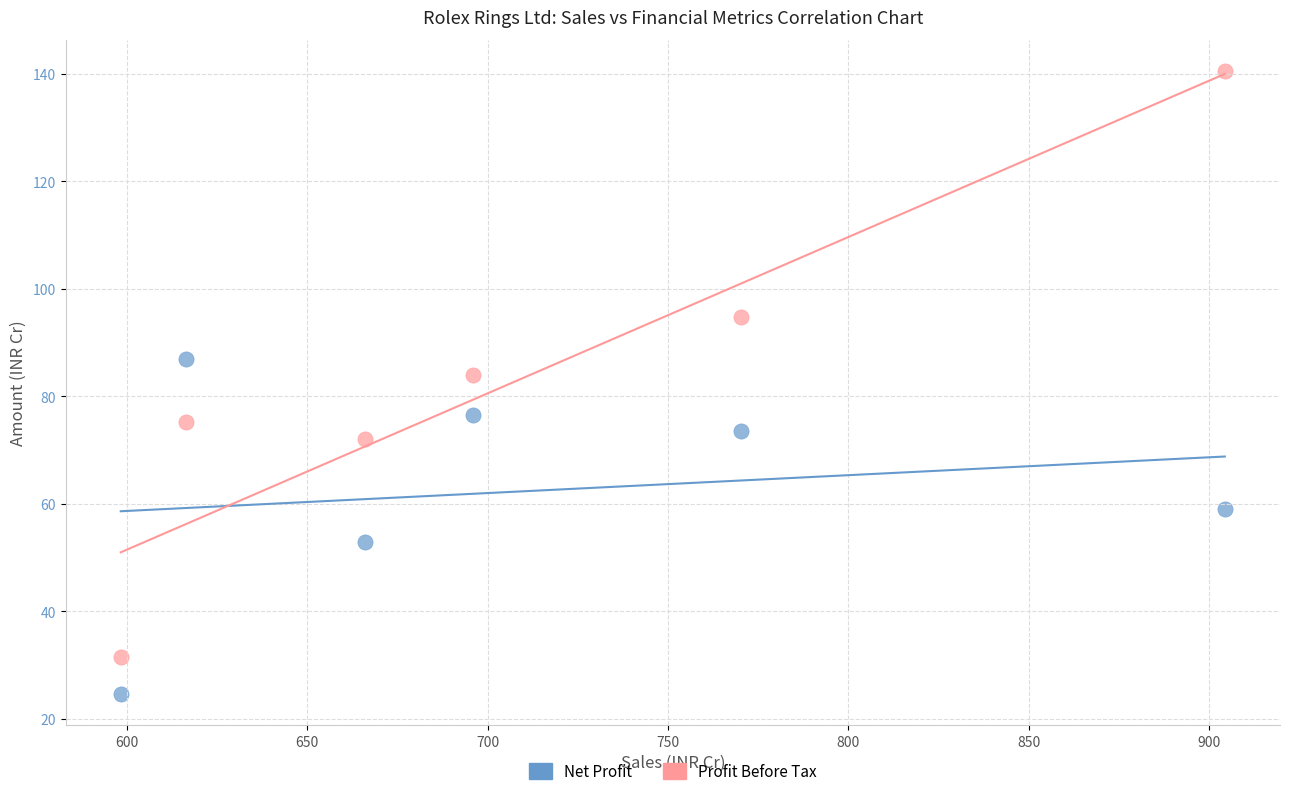

Which series reaches the minimum Y coordinate?

Net Profit